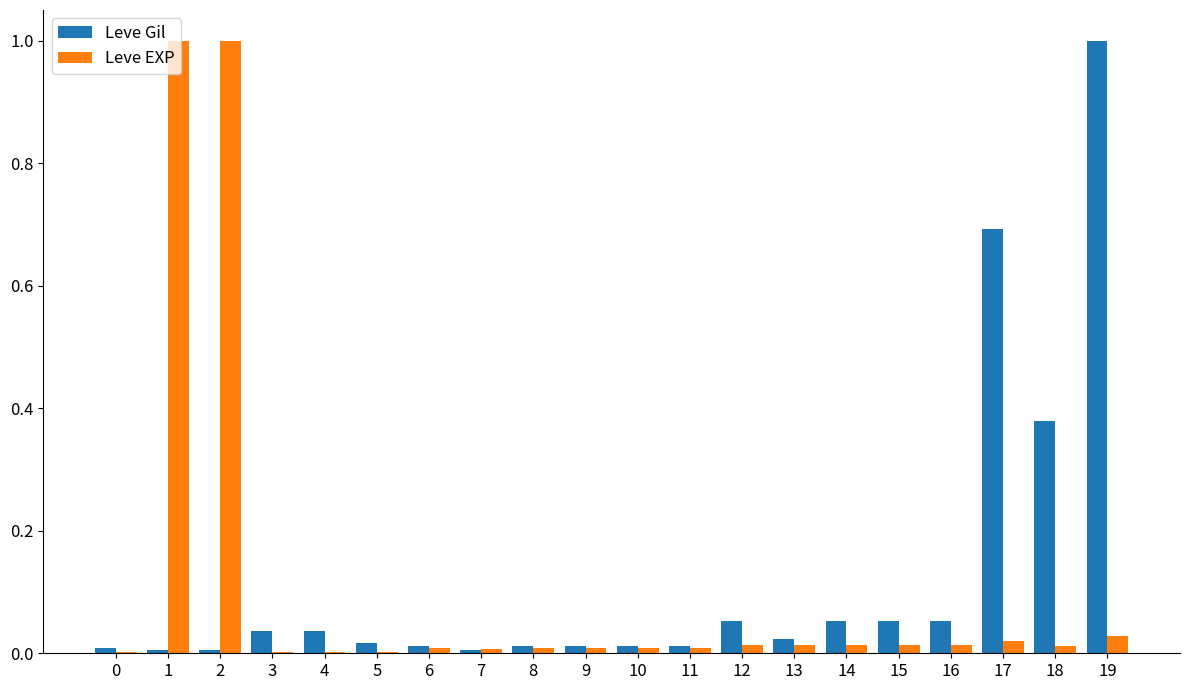

At which category is the sum across all series the highest?

19